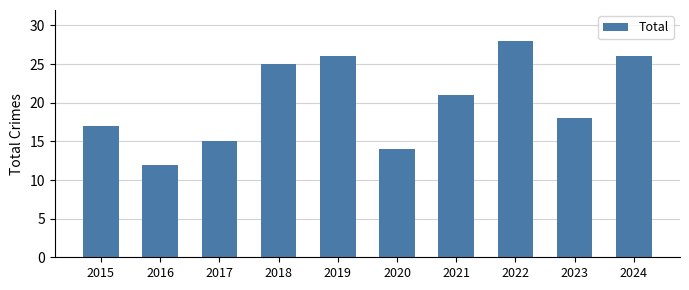

Does the chart contain stacked bars?

No